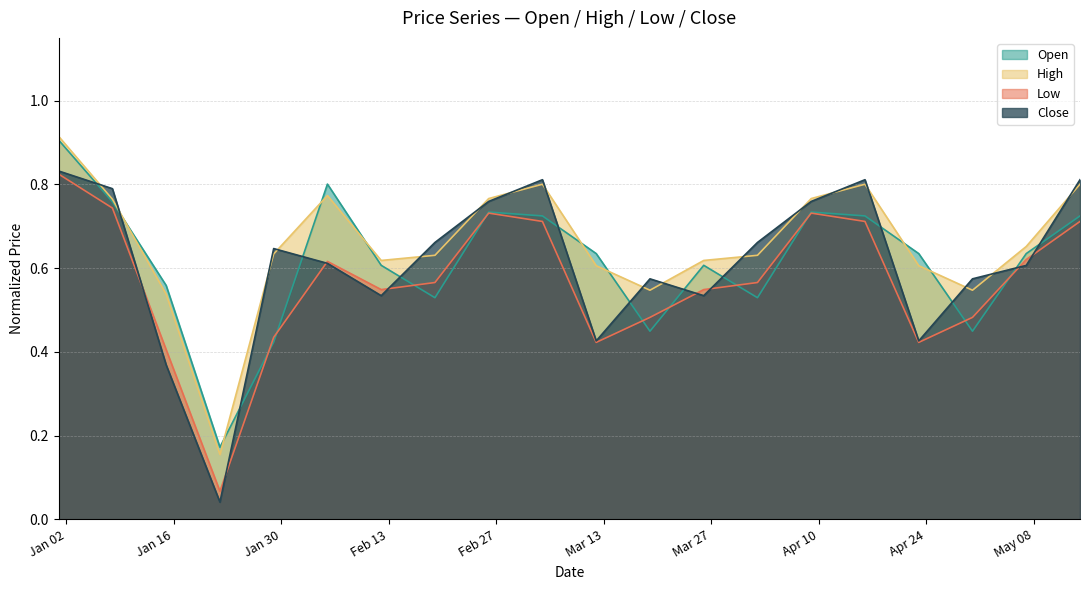

At which category is the sum across all series the highest?

2023-01-01